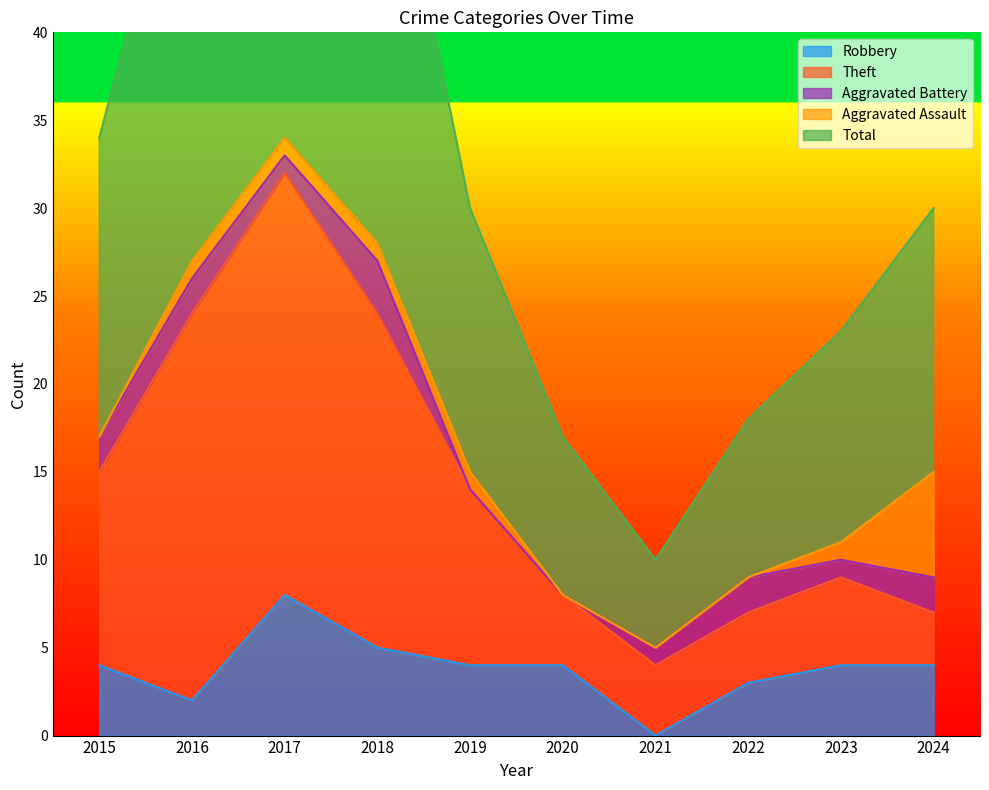

Which category has the highest value in the Total series?

2017